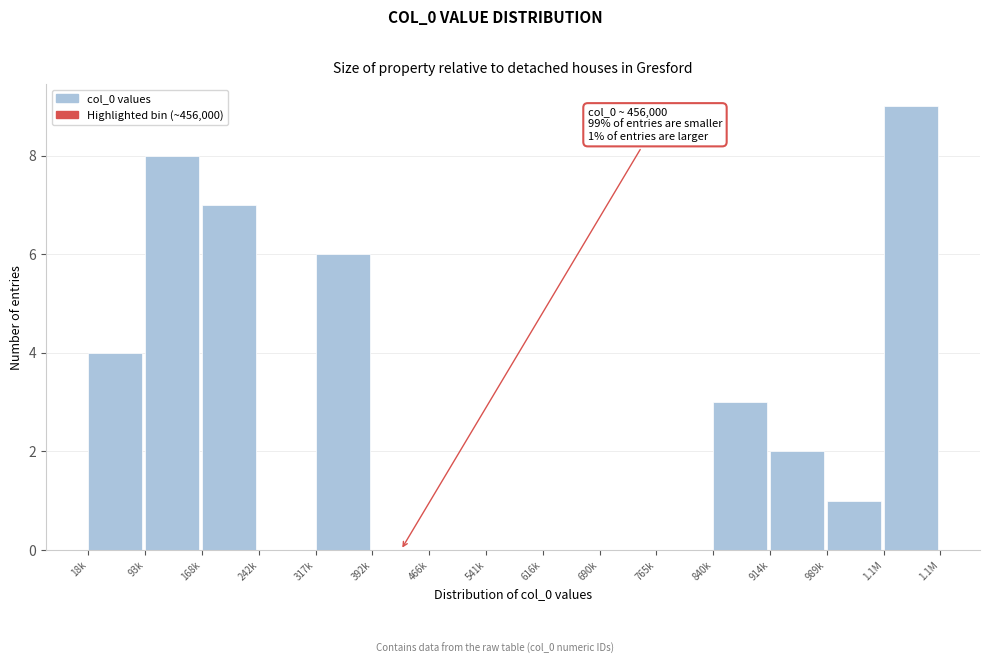

Reading left to right, extract all data points from this chart.

18k=4	93k=8	168k=7	242k=0	317k=6	392k=0	466k=0	541k=0	616k=0	690k=0	765k=0	840k=3	914k=2	989k=1	1.1M=9